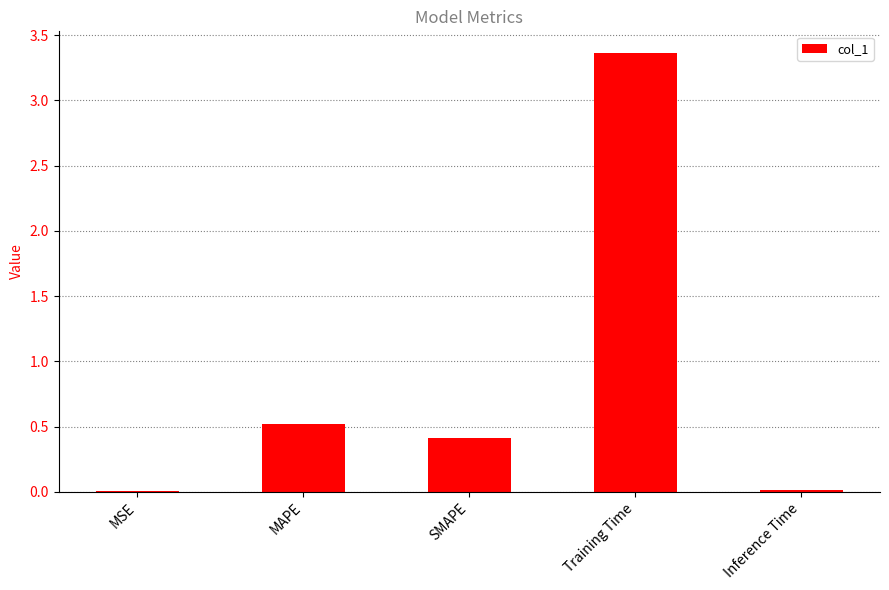

Which has a higher value, Training Time or MAPE?

Training Time